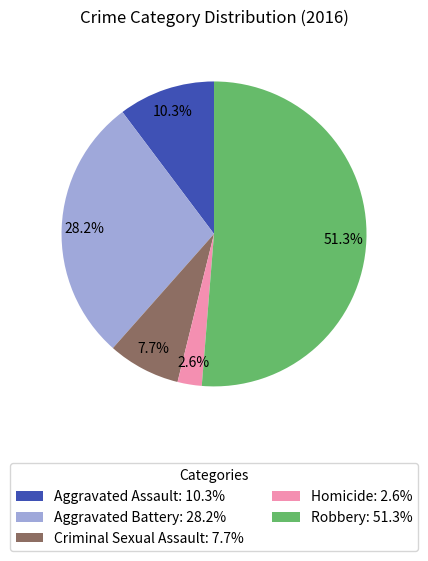

Which slice represents more than half of the pie?

Robbery